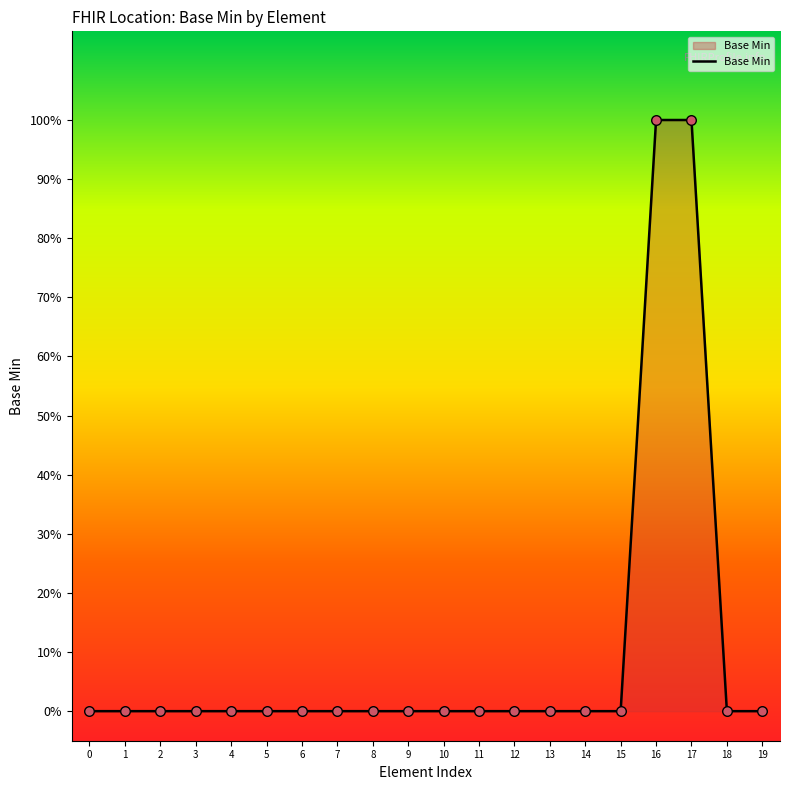

Which has a higher value, 10 or 3?

10